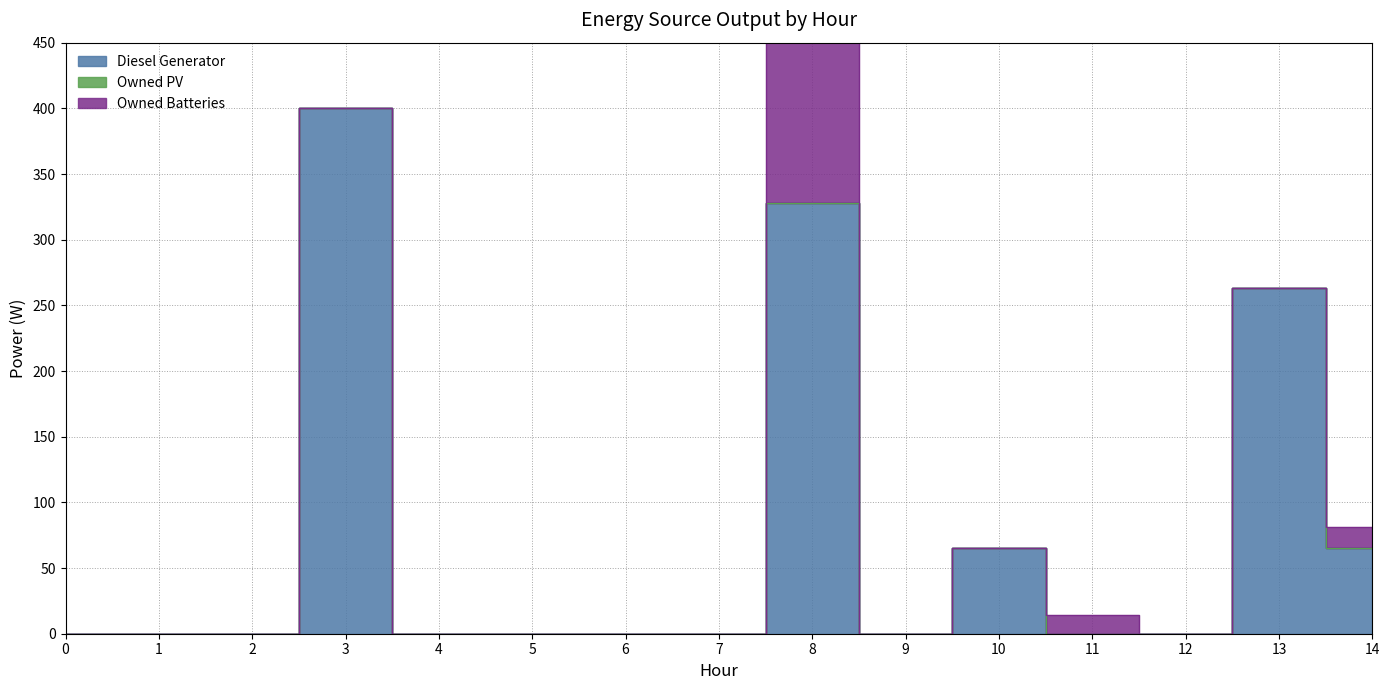

Which has a higher value, 10 or 3?

3